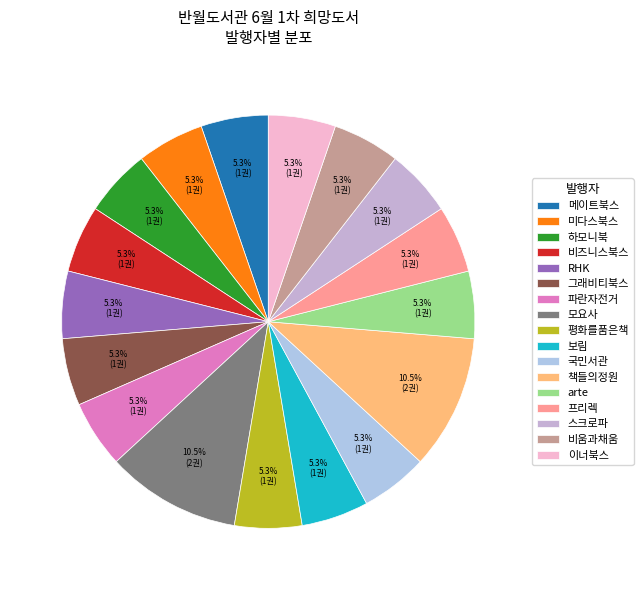

What percentage is NOT represented by arte?

94.7%